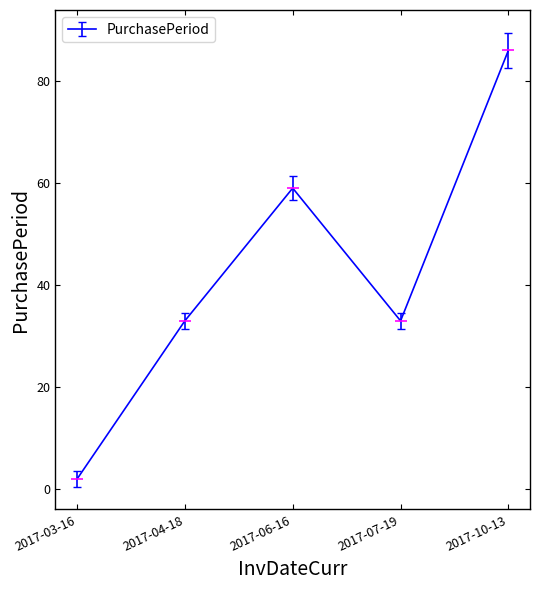

Count the values in the range 33 to 59.

3